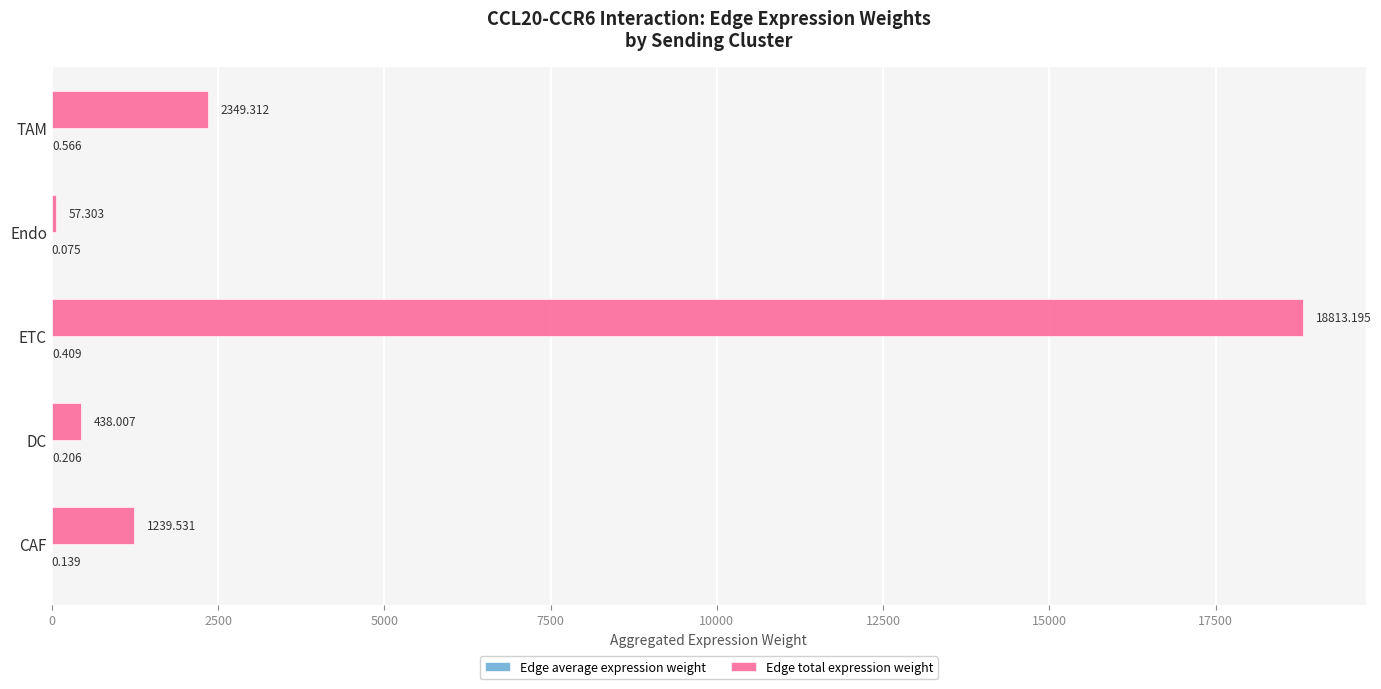

What is the greatest value displayed?

18813.2